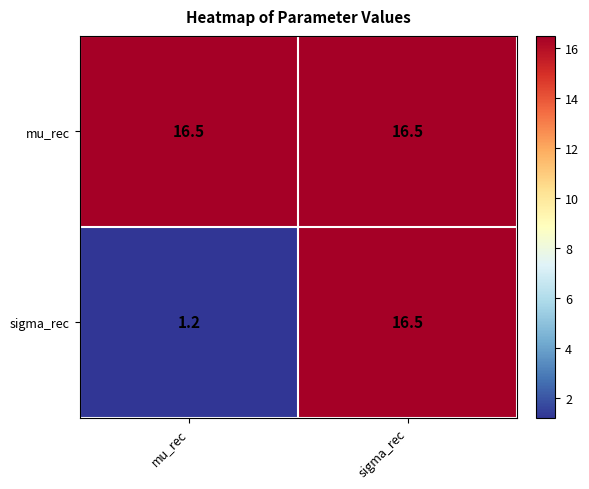

The value of sigma_rec at mu_rec is 1.2. True or false?

True